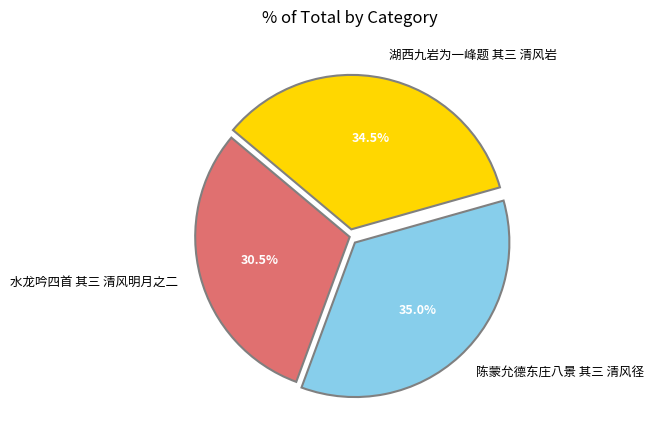

Does 湖西九岩为一峰题 其三 清风岩 represent more than half of the total?

No